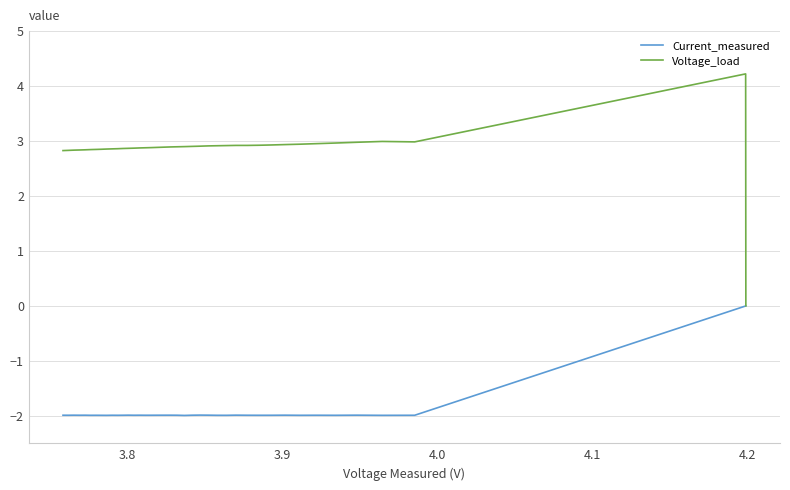

Which series has the largest range (max minus min)?

Voltage_load